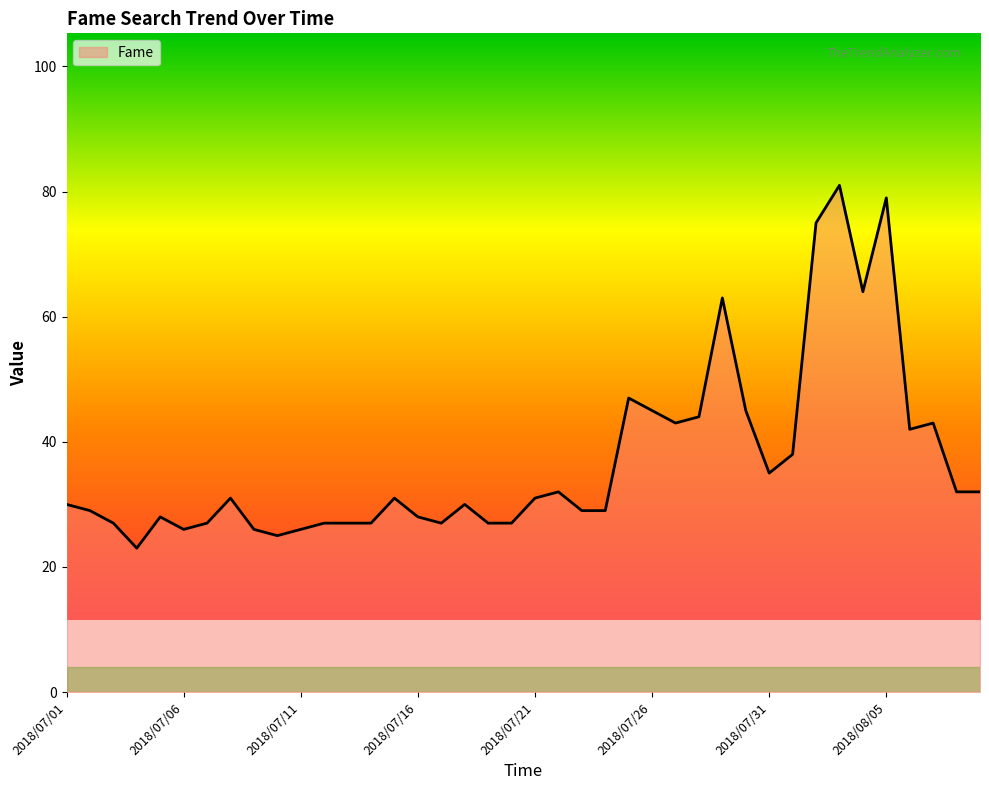

What is the difference between the maximum and minimum values?

58